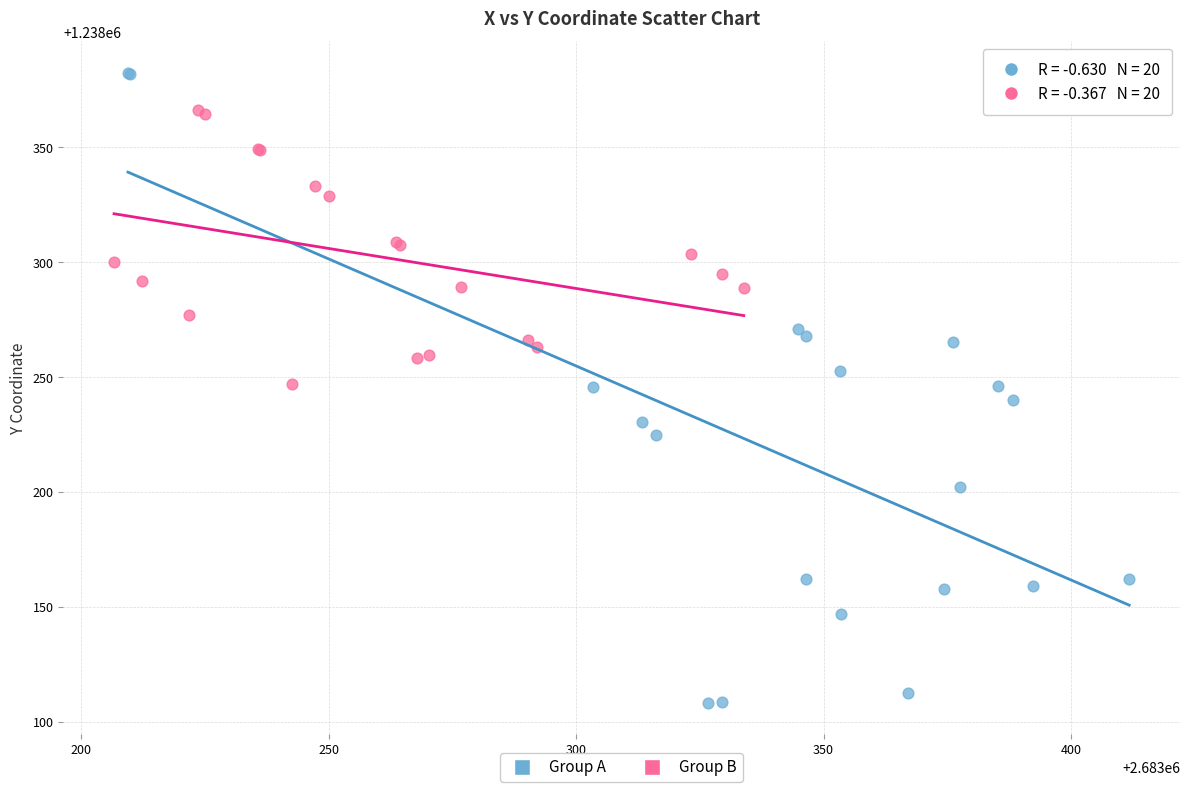

Which series reaches the minimum Y coordinate?

Group A